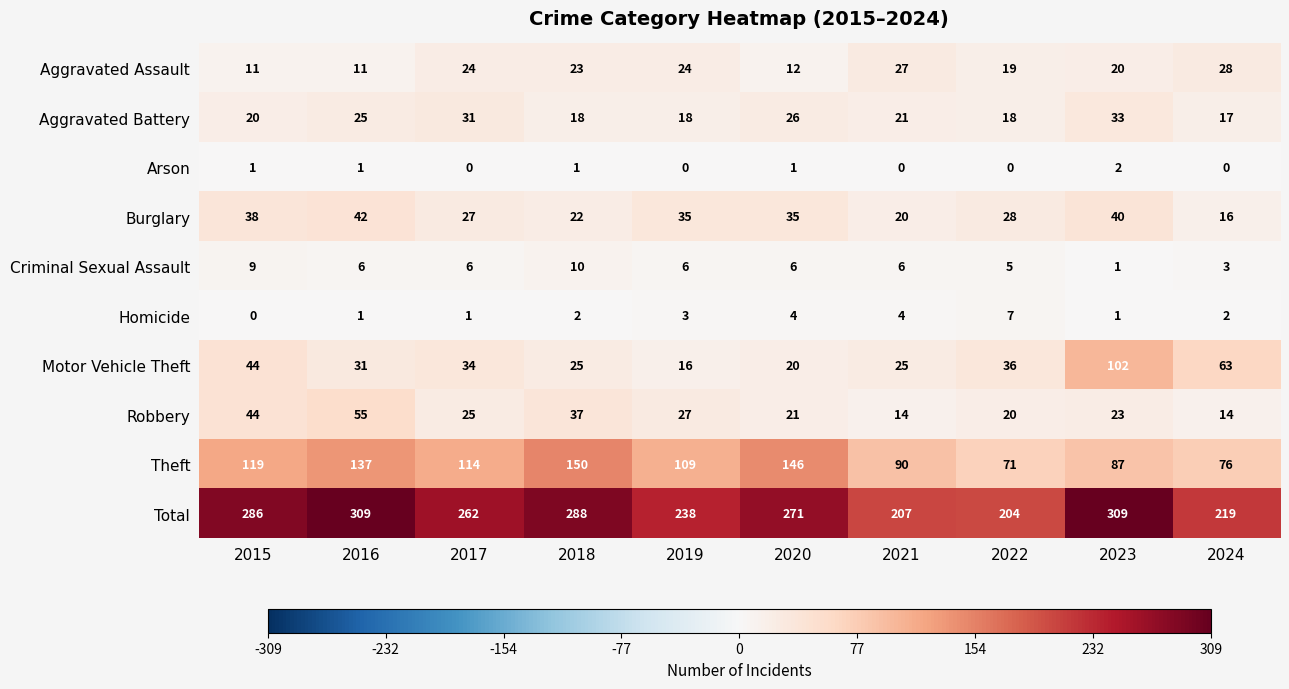

What is the sum of all Aggravated Assault values?

199